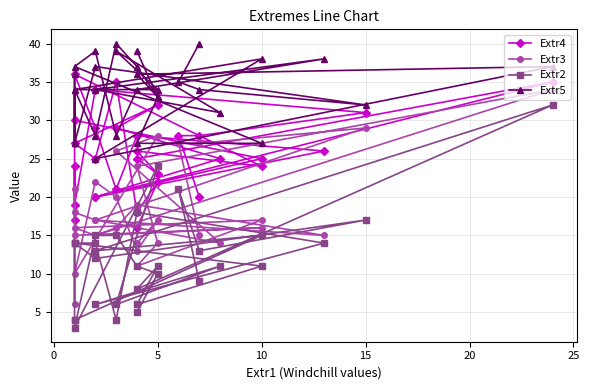

How many lines are shown in the chart?

4